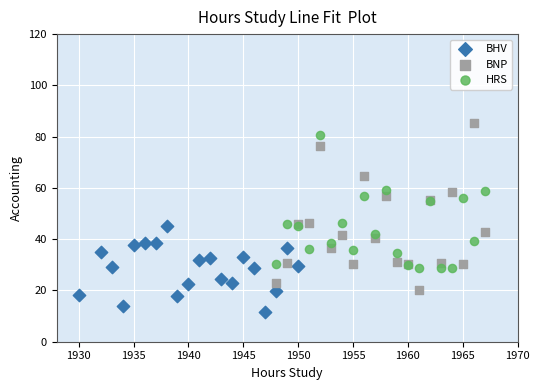

Which series reaches the minimum Y coordinate?

BHV